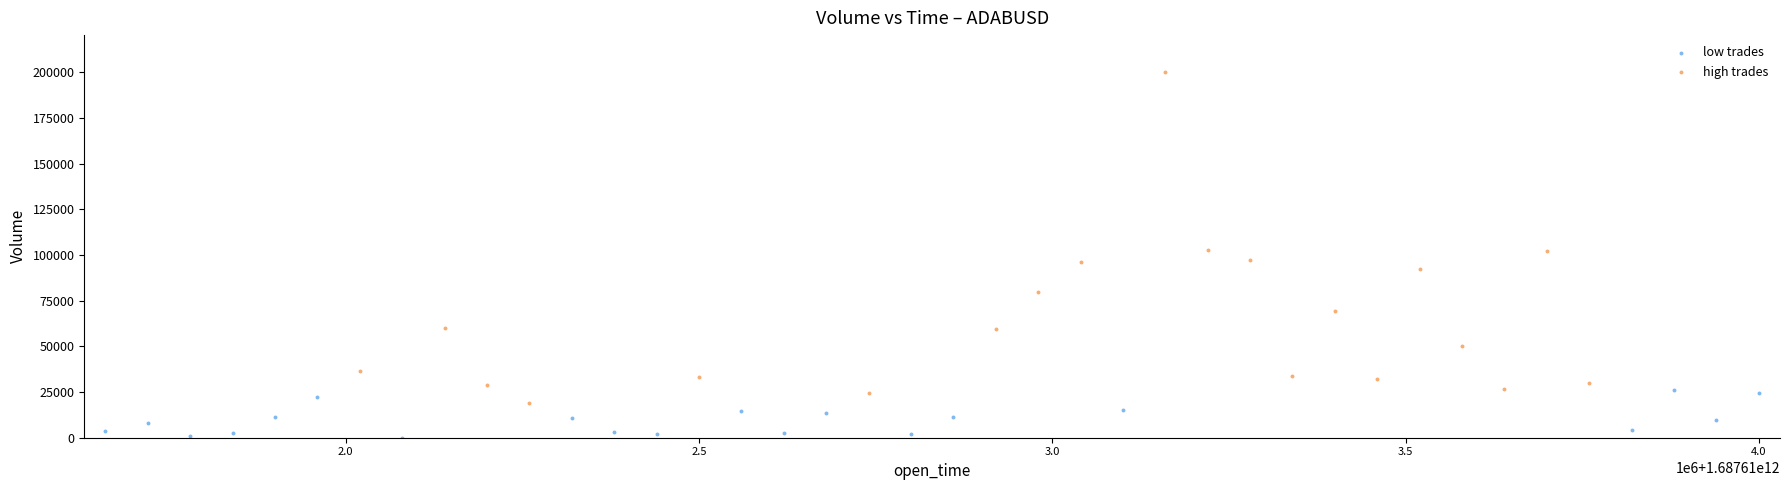

Which series has the largest Y range (max minus min)?

high trades